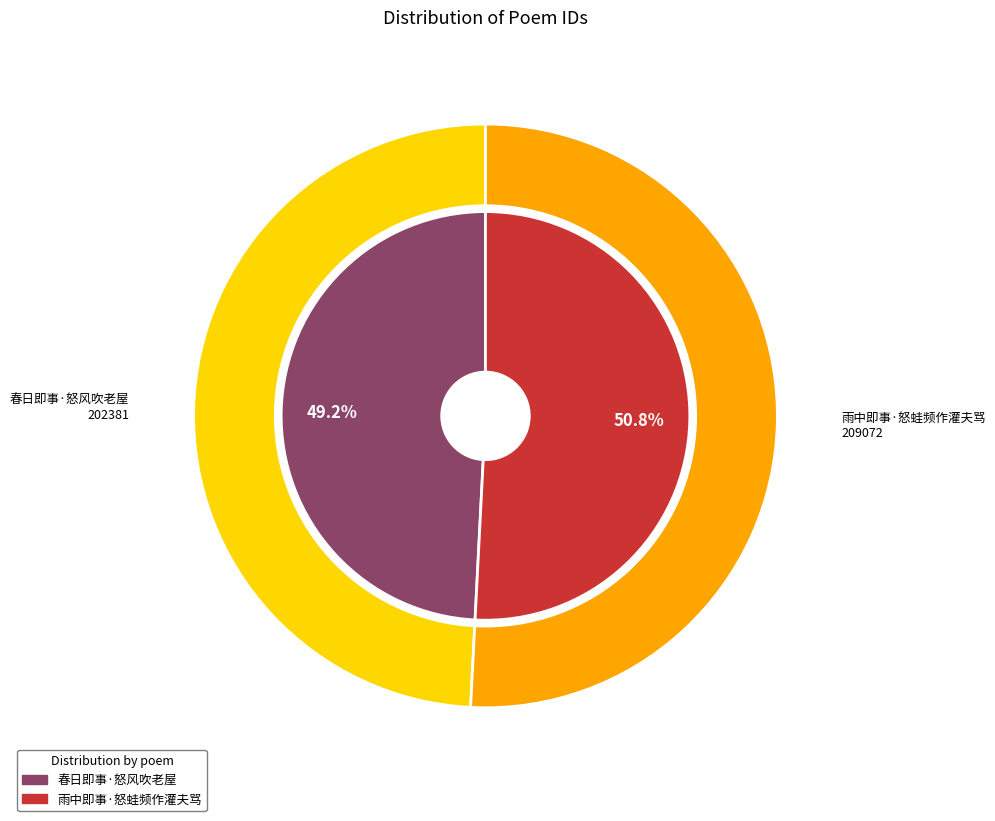

Does 春日即事·怒风吹老屋 account for over 50% of the chart?

No